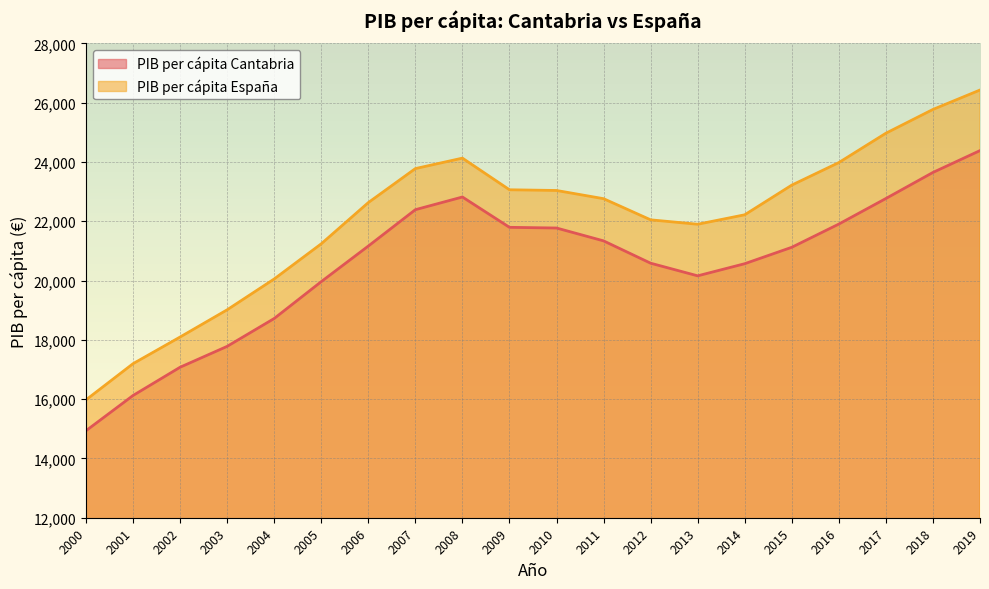

Which series has the largest total across all categories?

PIB per cápita España